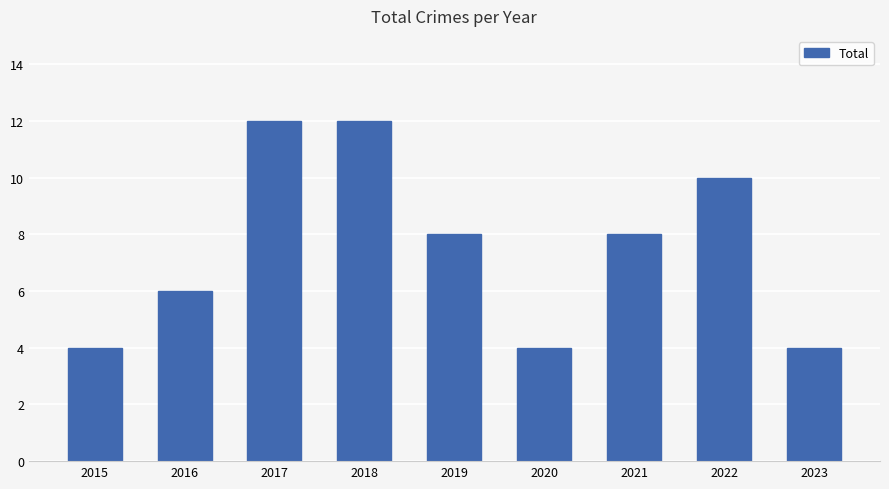

Does the chart contain any negative values?

No